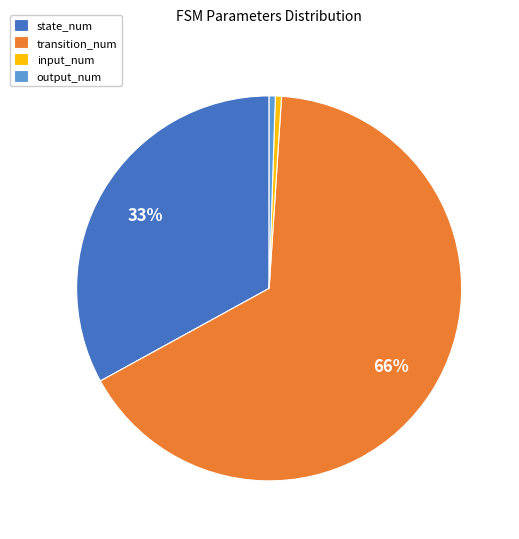

How many slices are in this pie chart?

4